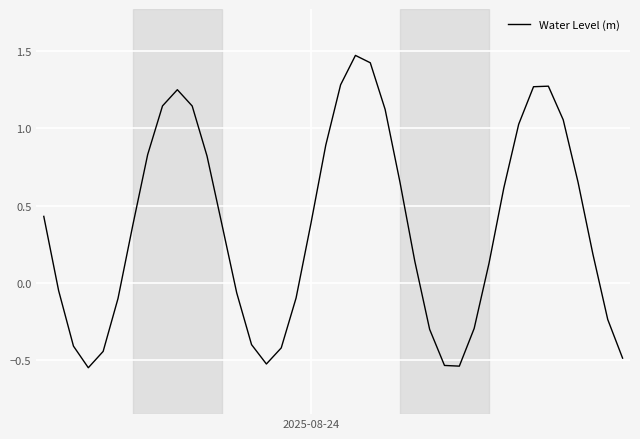

True or false: there are more than 2 points higher than both neighbors.

True